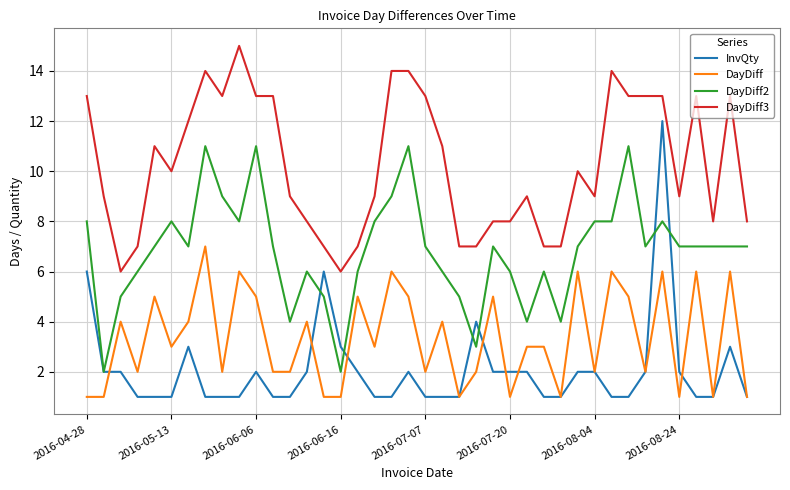

What is the maximum value shown in the chart?

15